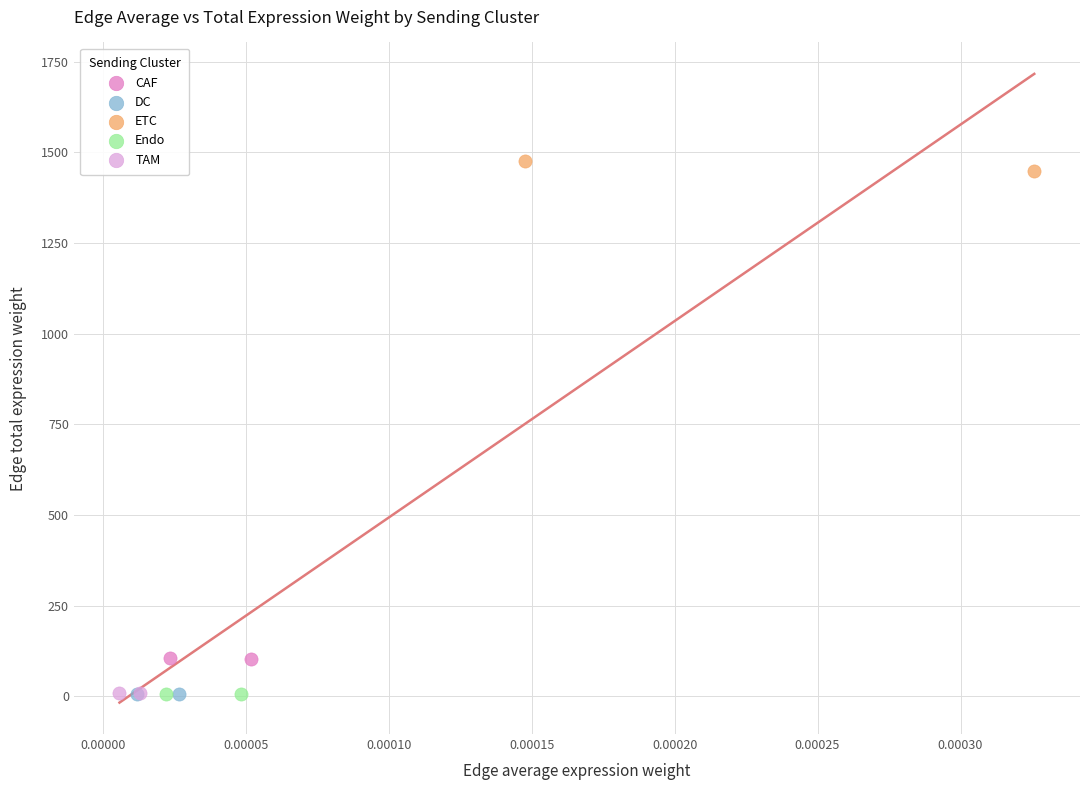

What are all the series names shown in the legend?

CAF, DC, ETC, Endo, TAM